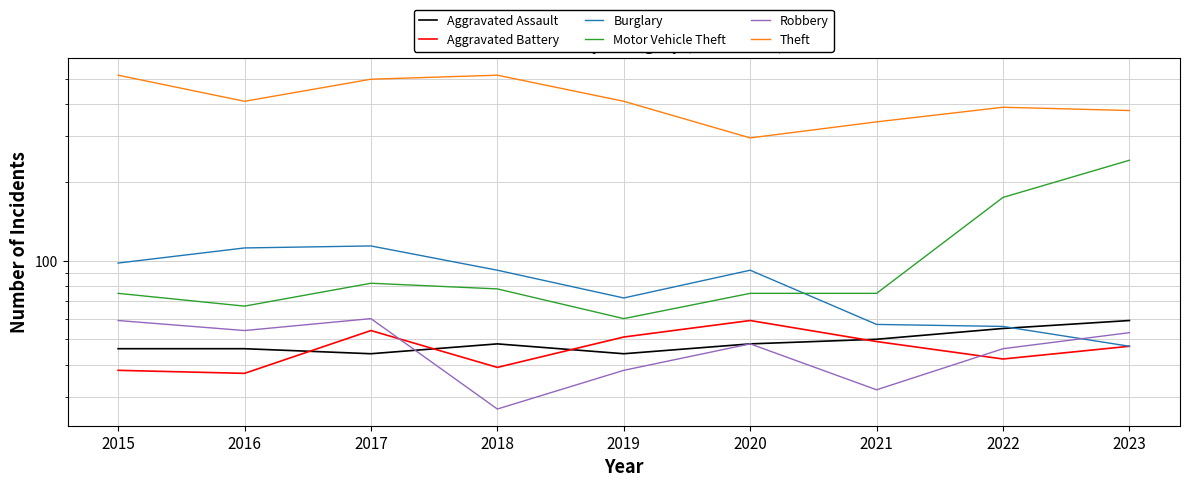

Which category has the highest value in the Aggravated Battery series?

2020